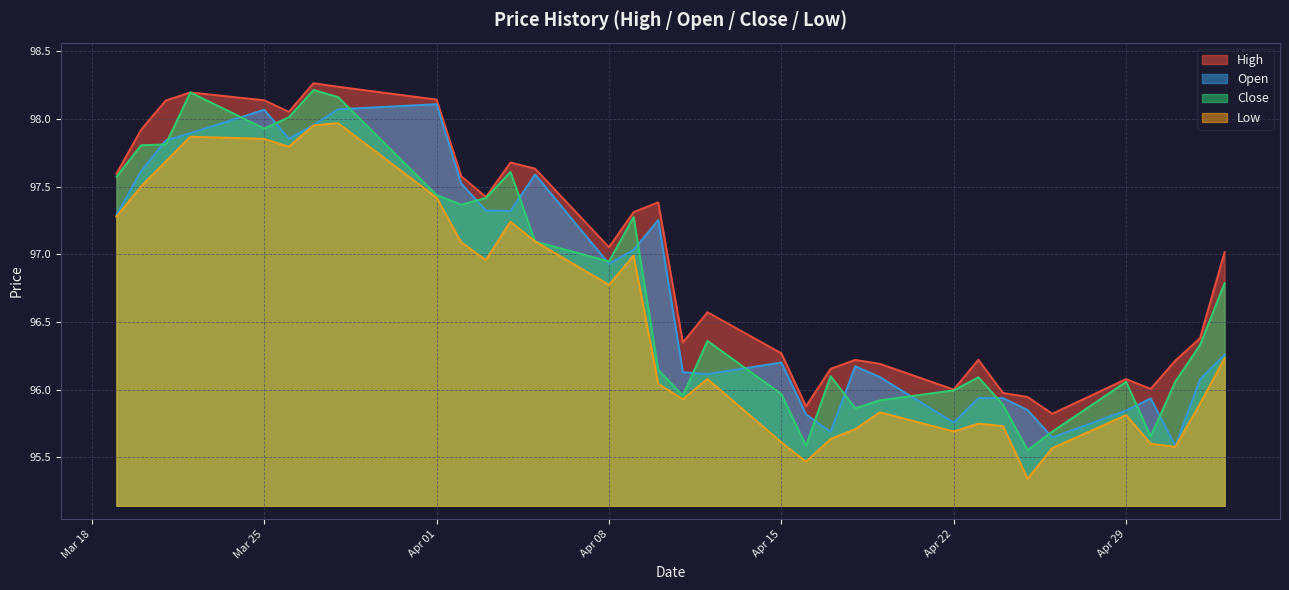

True or false: High has more than 0 points higher than both neighbors.

True